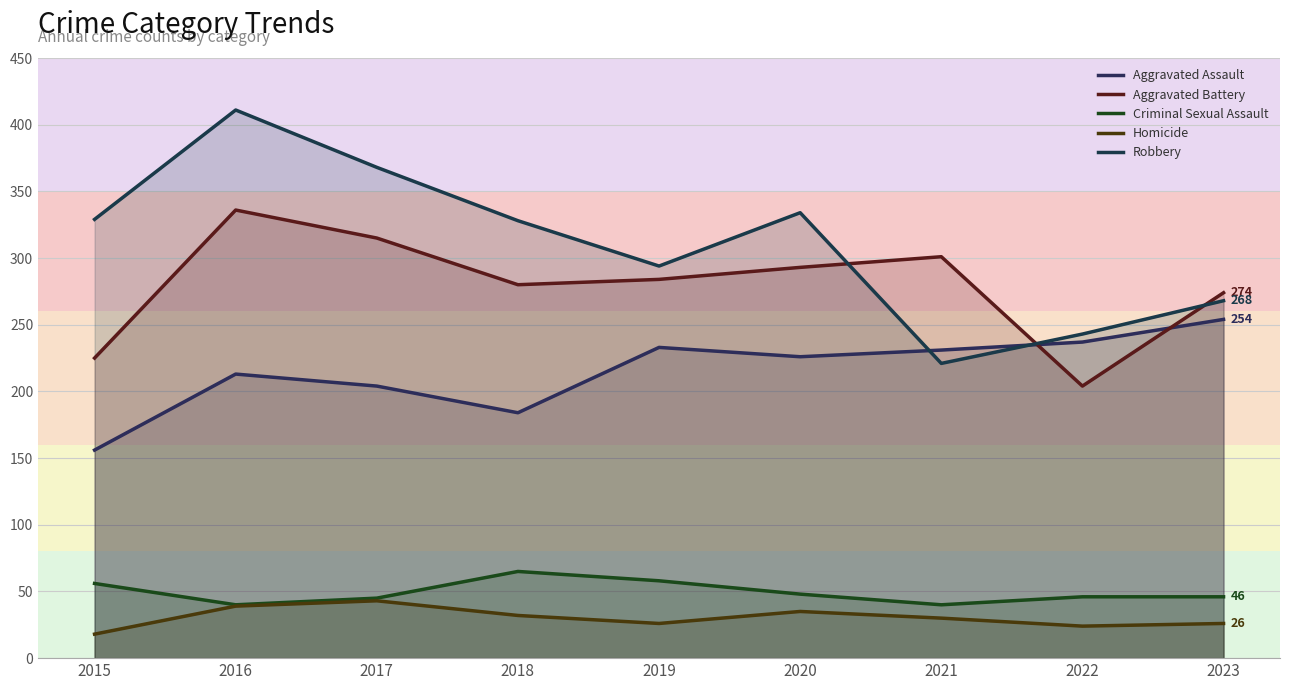

At which label does Aggravated Assault first exceed 226?

2019